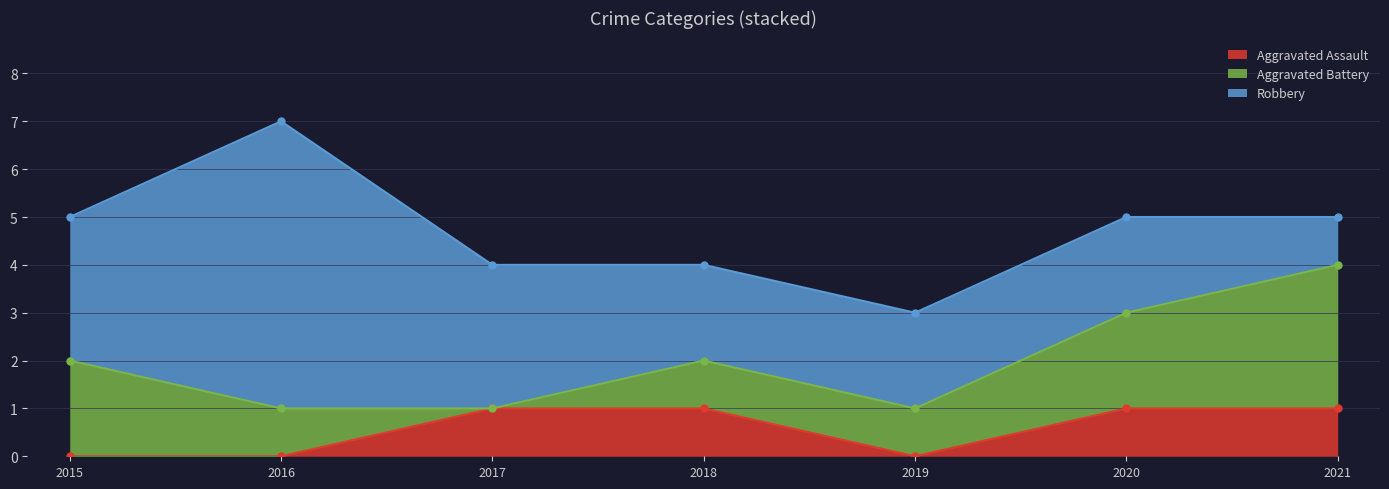

Rank the series by their average value, from lowest to highest.

Aggravated Assault, Aggravated Battery, Robbery